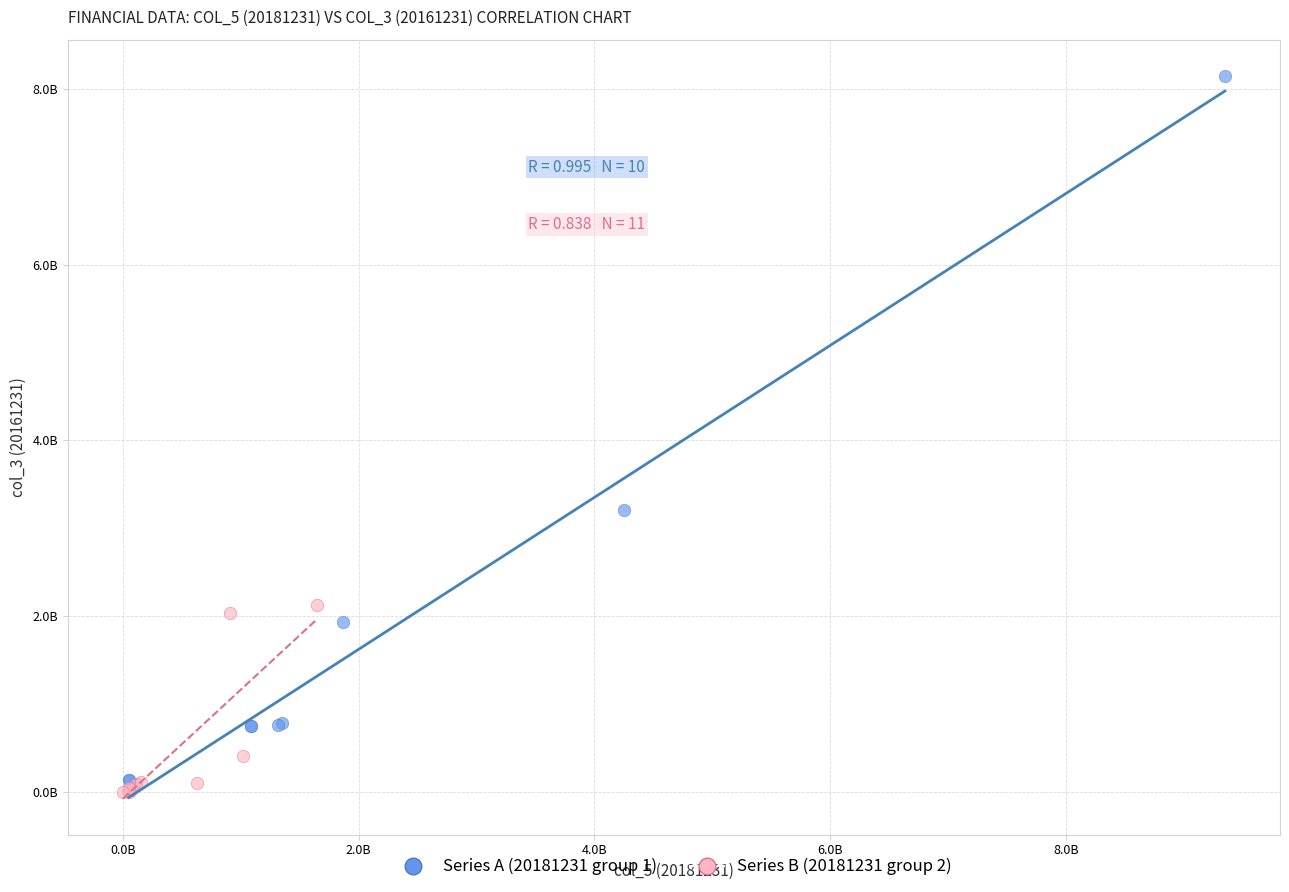

Which series has the largest Y range (max minus min)?

Series A (20181231 group 1)